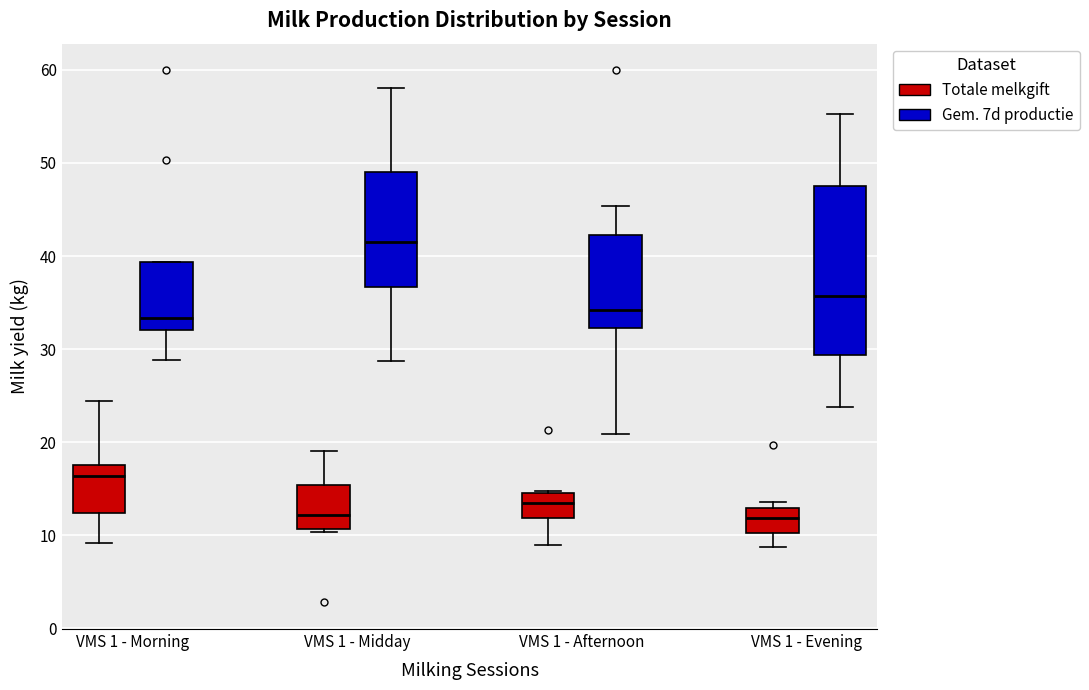

Reading left to right, transcribe this box plot: for each box, give where its median line is, the range the box spans, and where its two whiskers end, as read against the y-axis. The values are not printed on the chart, so give them approximately, as read against the axis.

VMS 1 - Morning (Totale melkgift): median 16, box 12 to 18, whiskers 9 to 24
VMS 1 - Morning (Gem. 7d productie): median 33, box 32 to 39, whiskers 29 to 39
VMS 1 - Midday (Totale melkgift): median 12, box 11 to 15, whiskers 10 to 19
VMS 1 - Midday (Gem. 7d productie): median 41, box 37 to 49, whiskers 29 to 58
VMS 1 - Afternoon (Totale melkgift): median 14, box 12 to 15, whiskers 9 to 15
VMS 1 - Afternoon (Gem. 7d productie): median 34, box 32 to 42, whiskers 21 to 45
VMS 1 - Evening (Totale melkgift): median 12, box 10 to 13, whiskers 9 to 14
VMS 1 - Evening (Gem. 7d productie): median 36, box 29 to 47, whiskers 24 to 55